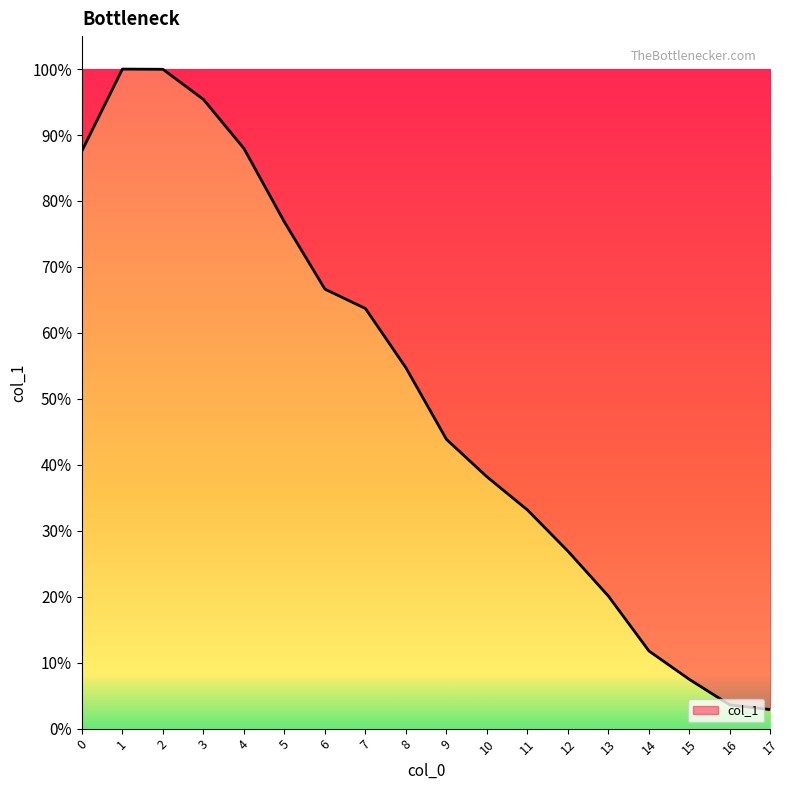

Does the chart have visible grid lines?

No